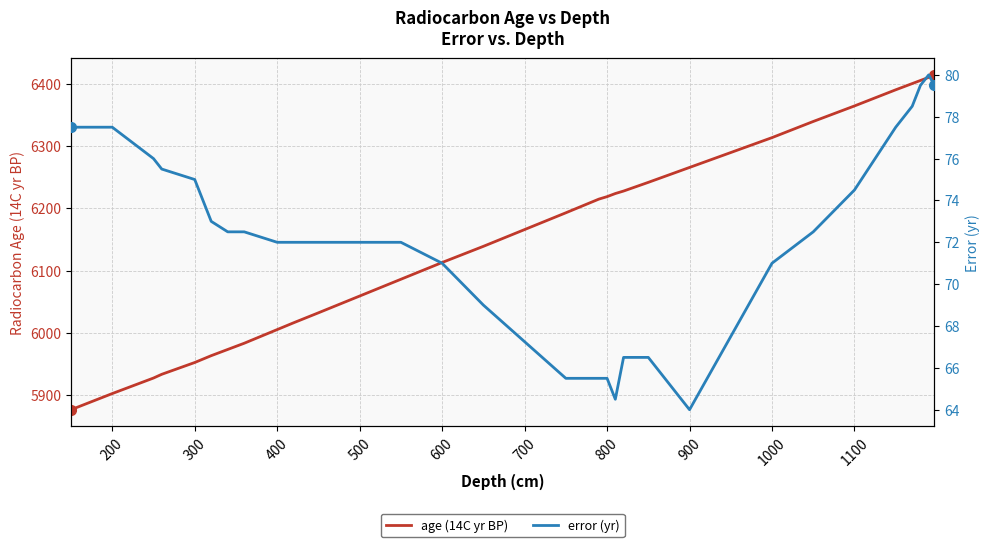

What is the lowest value of the age (14C yr BP) series?

5876